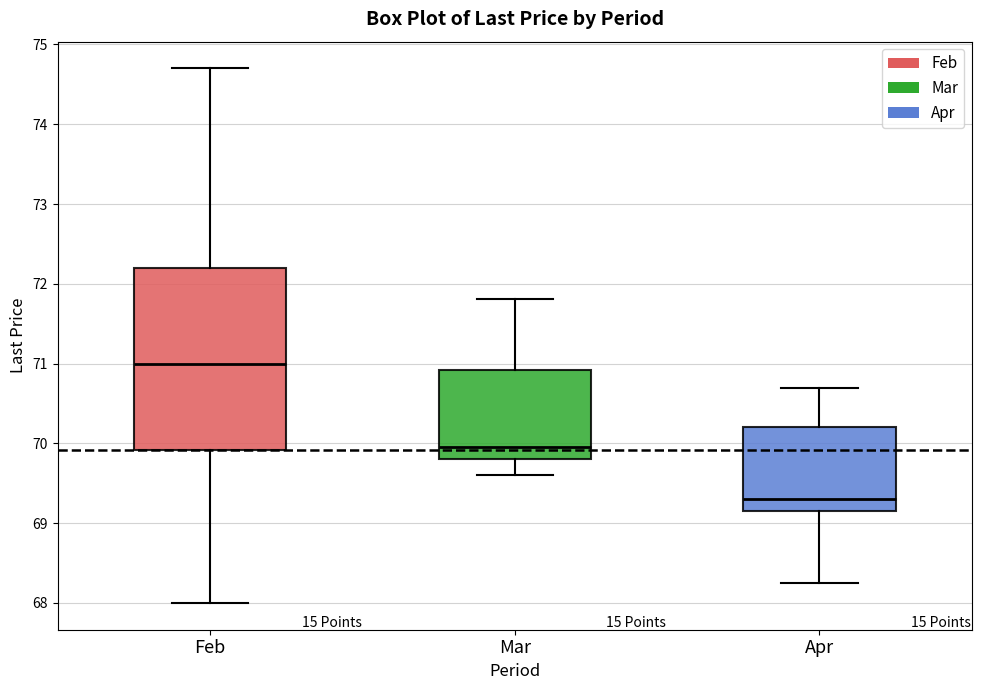

Which box is the tallest, from its lower edge to its upper edge?

Feb